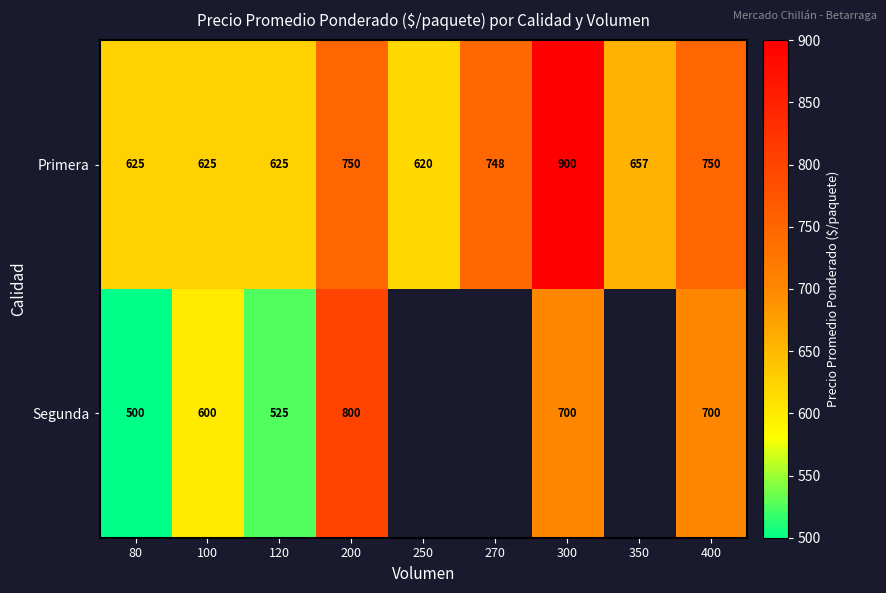

Which series changed the most between 200 and 400?

Segunda